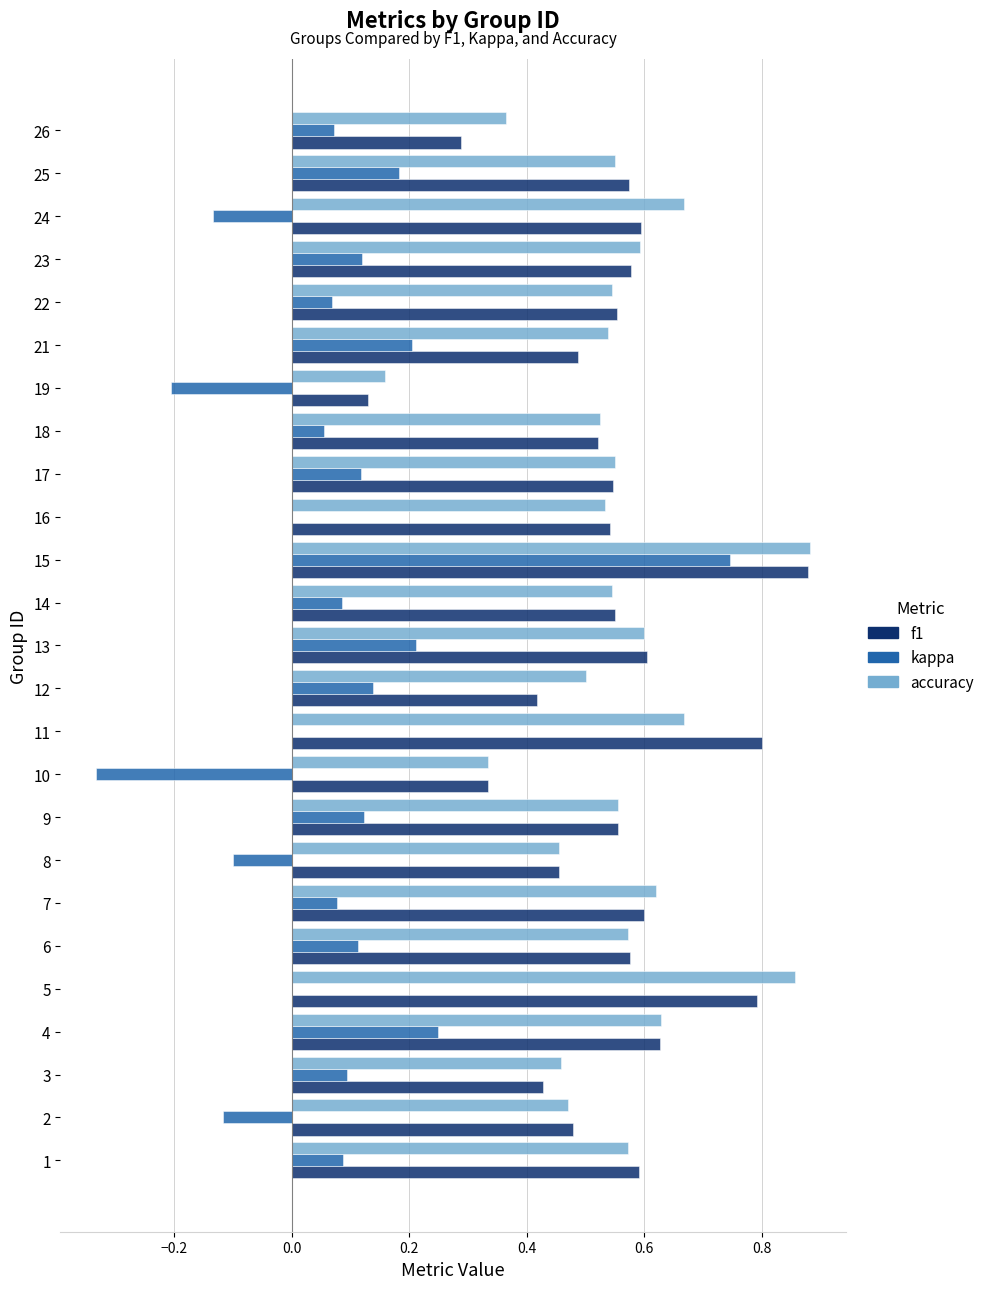

Which series changed the most between 7 and 15?

kappa